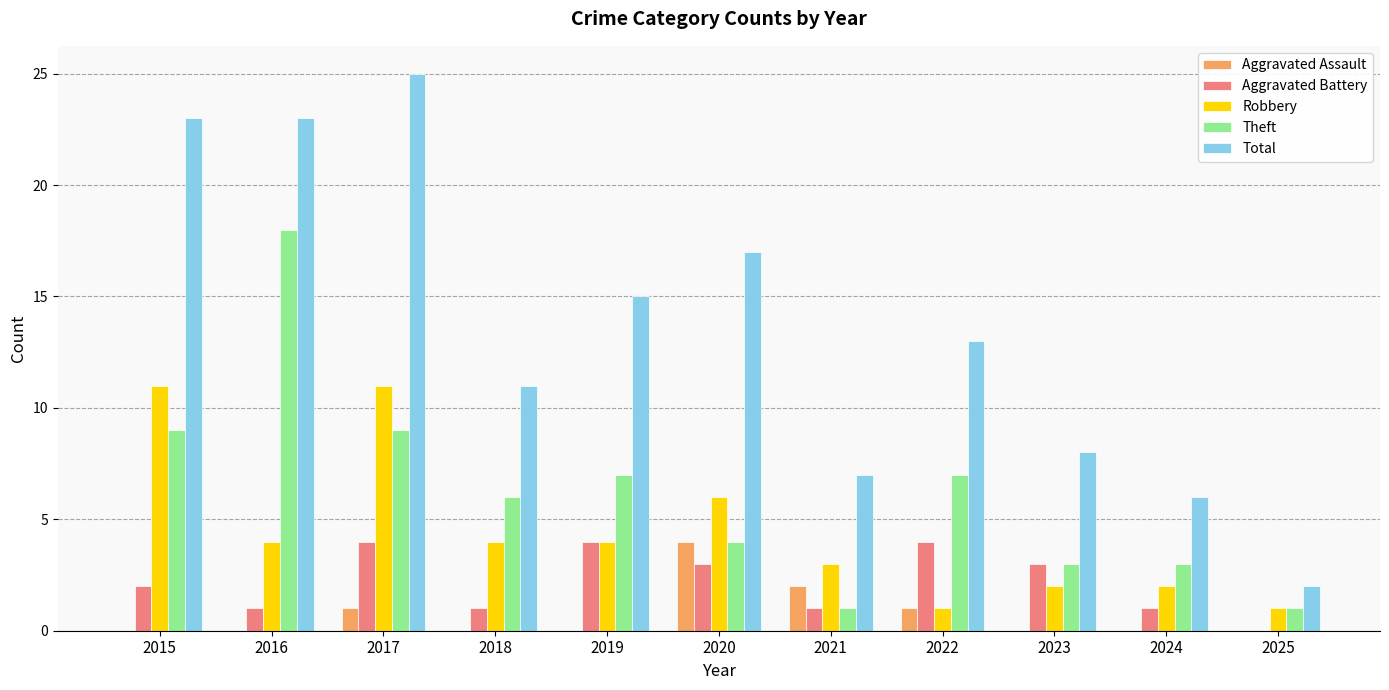

What is the total value across all series at 2016?

46